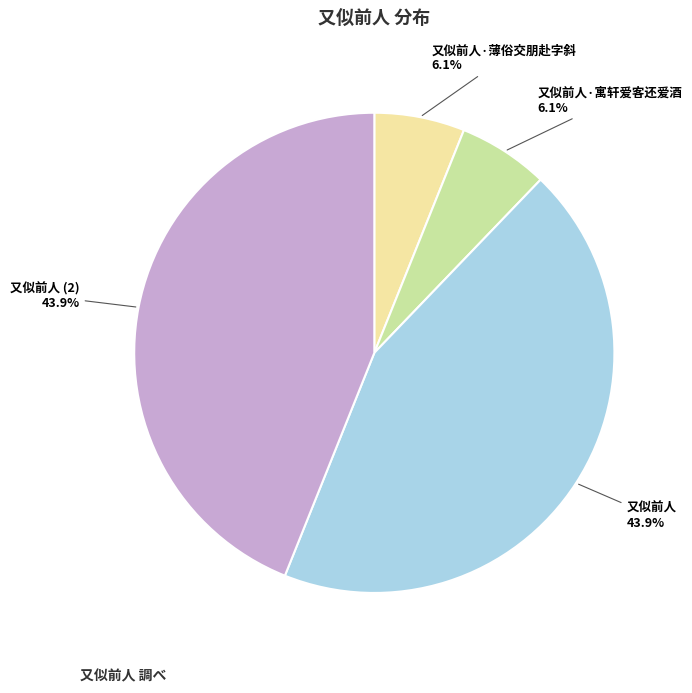

How many segments does this pie chart have?

4